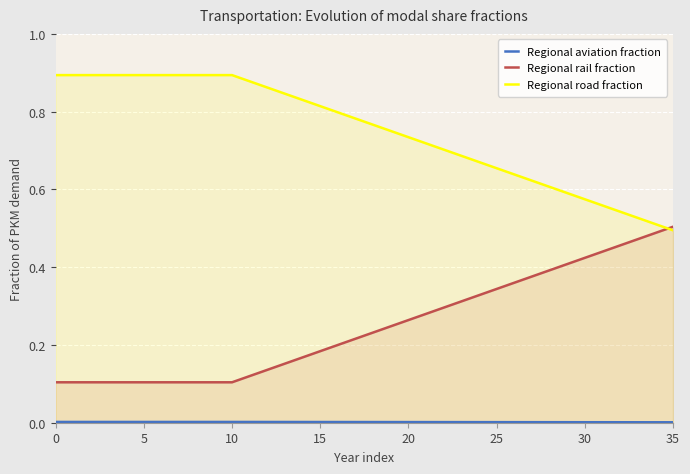

True or false: Regional aviation fraction has a value of 0.0 at 19.

True